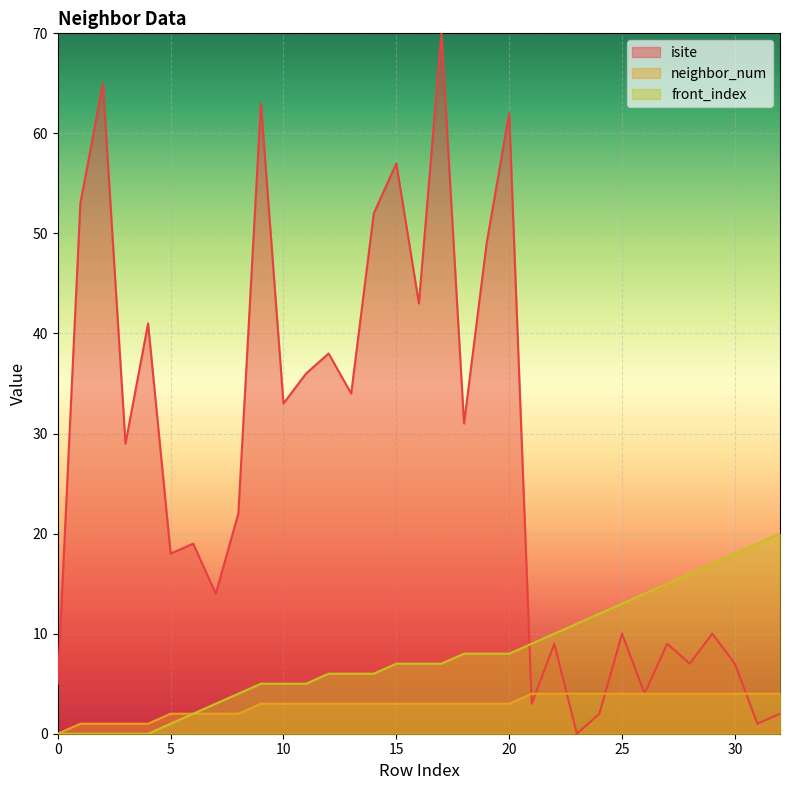

How many lines are shown in the chart?

3